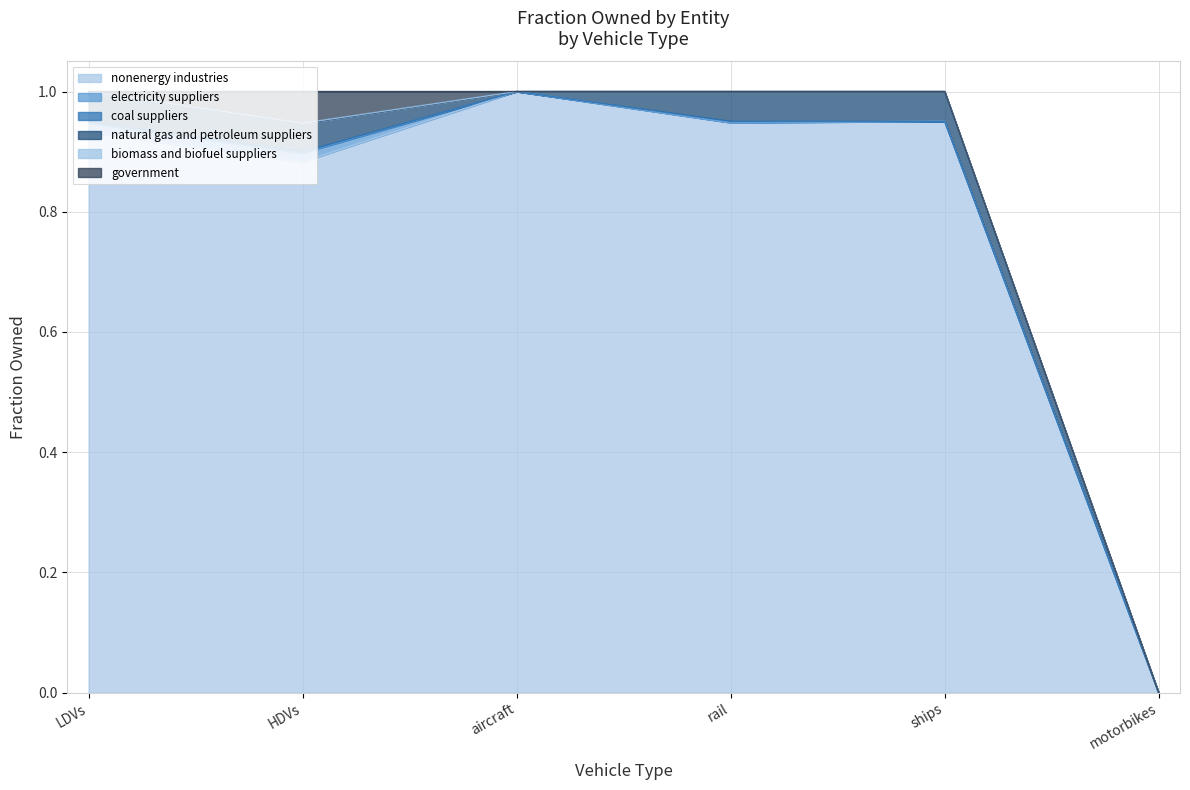

True or false: coal suppliers has more than 1 interior local peaks.

False